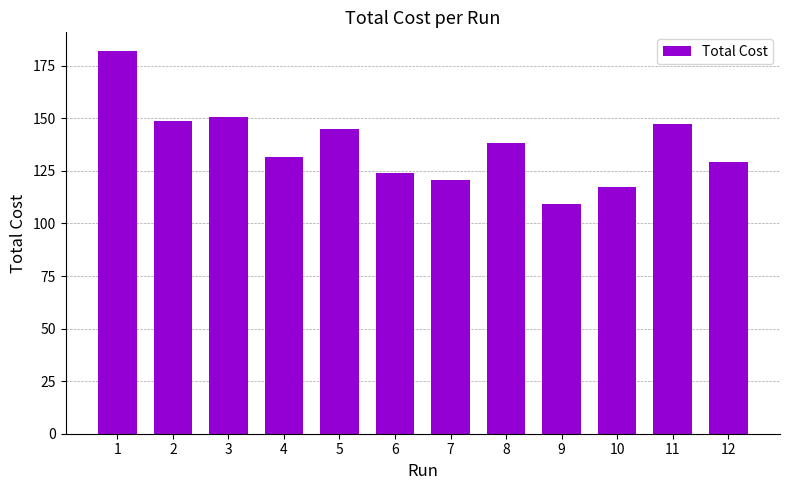

What is the value of the 2nd bar from the left?

148.8